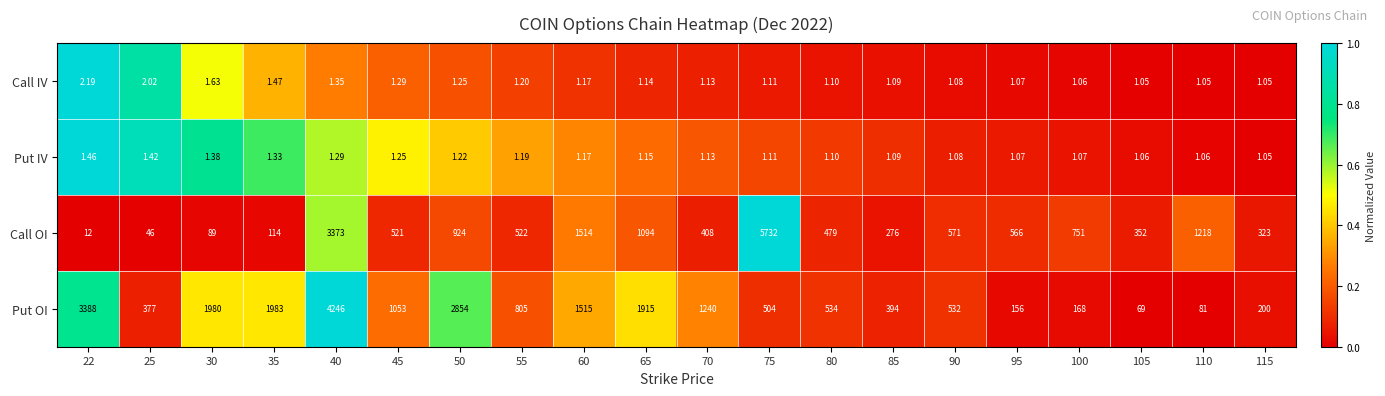

List the series in order of their peak value, lowest first.

Put IV, Call IV, Put OI, Call OI